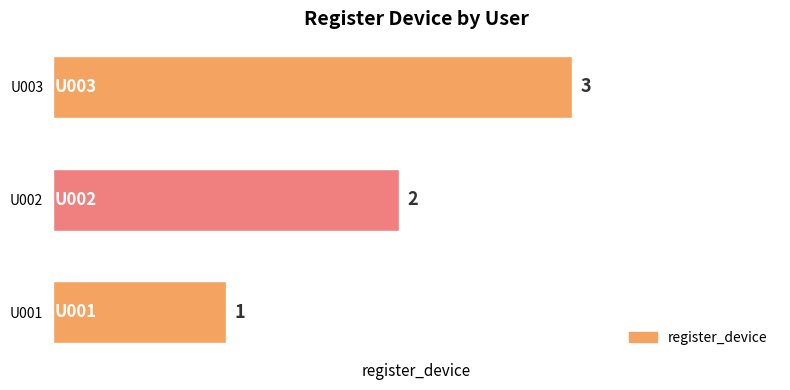

What is the maximum value shown in the chart?

3